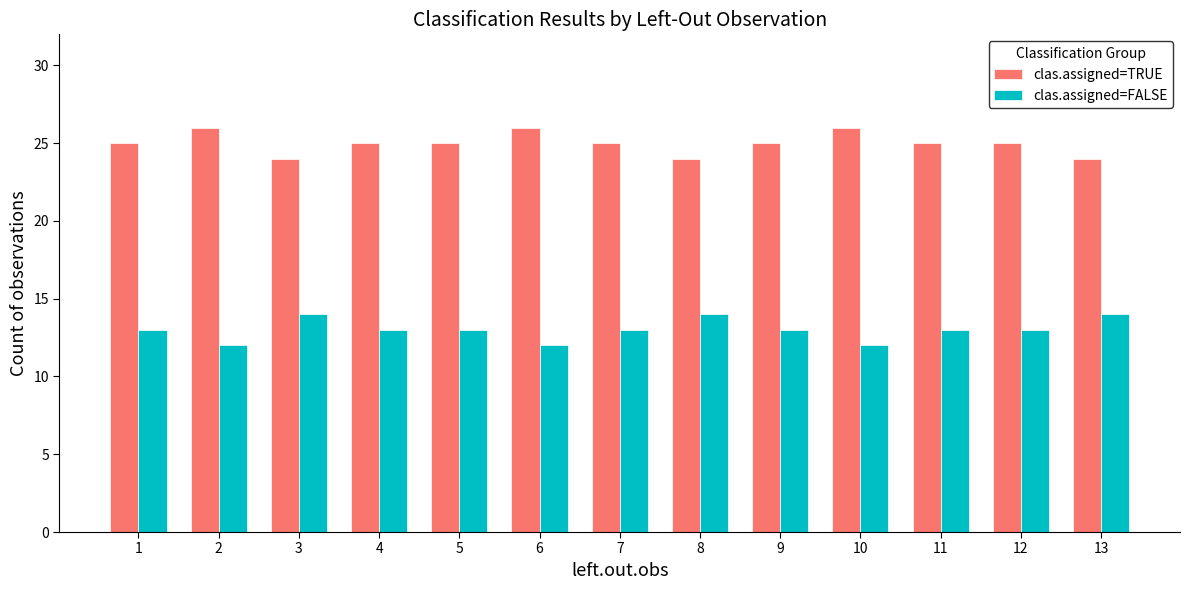

Reading right to left, transcribe all the data shown in this chart.

clas.assigned=TRUE: 24	25	25	26	25	24	25	26	25	25	24	26	25
clas.assigned=FALSE: 14	13	13	12	13	14	13	12	13	13	14	12	13